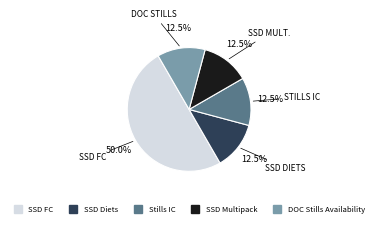

Does SSD Multipack represent more than half of the total?

No